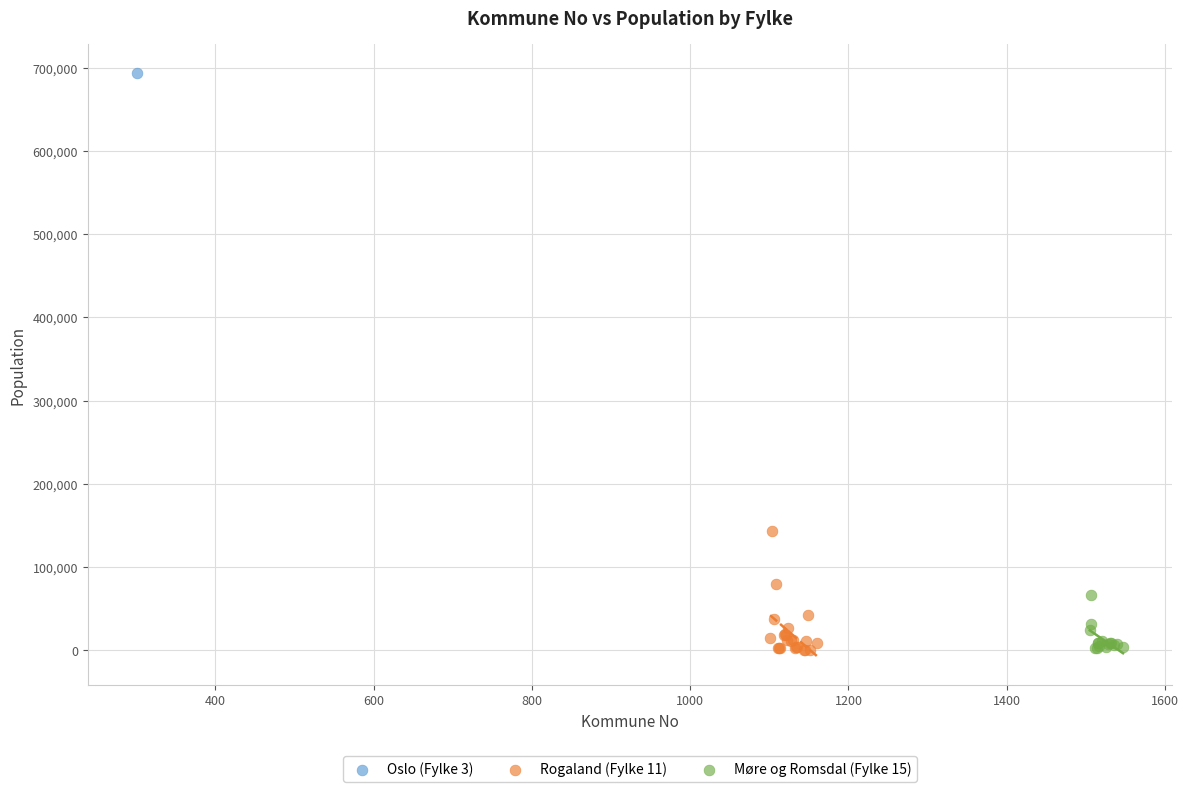

What are all the series names shown in the legend?

Oslo (Fylke 3), Rogaland (Fylke 11), Møre og Romsdal (Fylke 15)